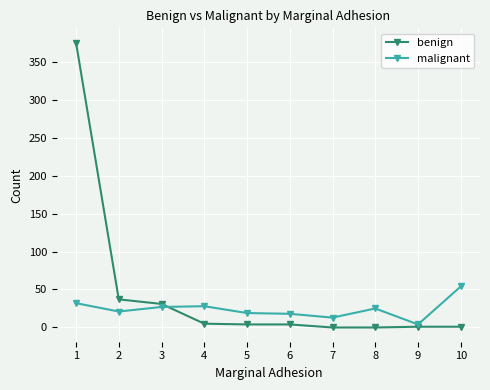

What is the value of the malignant point at the 2nd from the left?

21